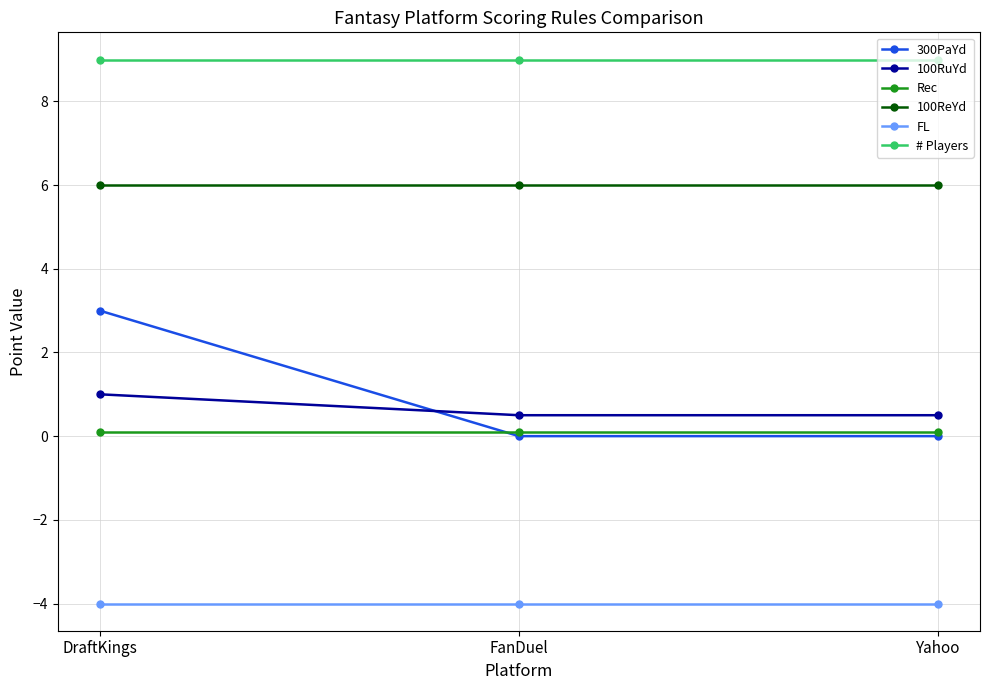

What is the lowest value of the FL series?

-4.0